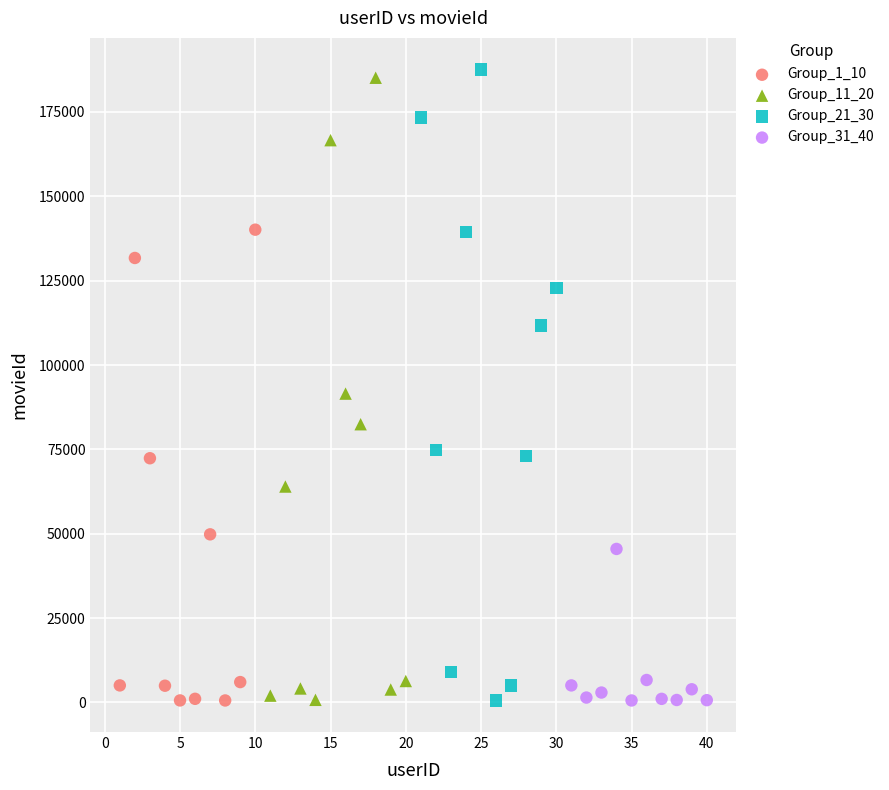

What are all the series names shown in the legend?

Group_1_10, Group_11_20, Group_21_30, Group_31_40